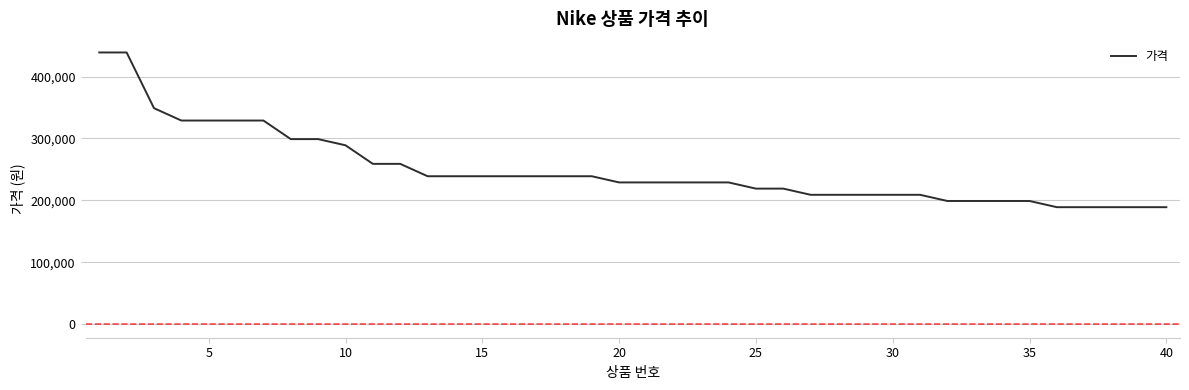

What is the minimum value shown in the chart?

189000